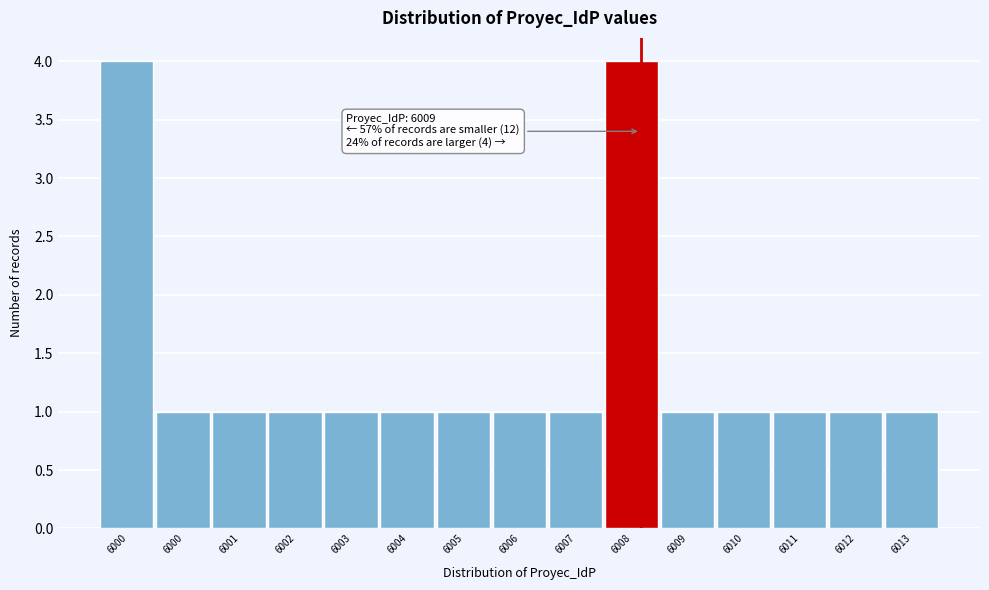

How many distinct data groups are displayed?

1